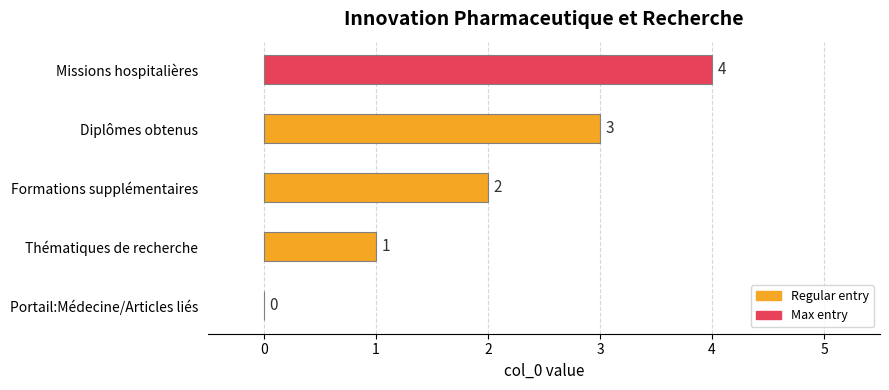

What is the sum of the values at Formations supplémentaires and Diplômes obtenus?

5